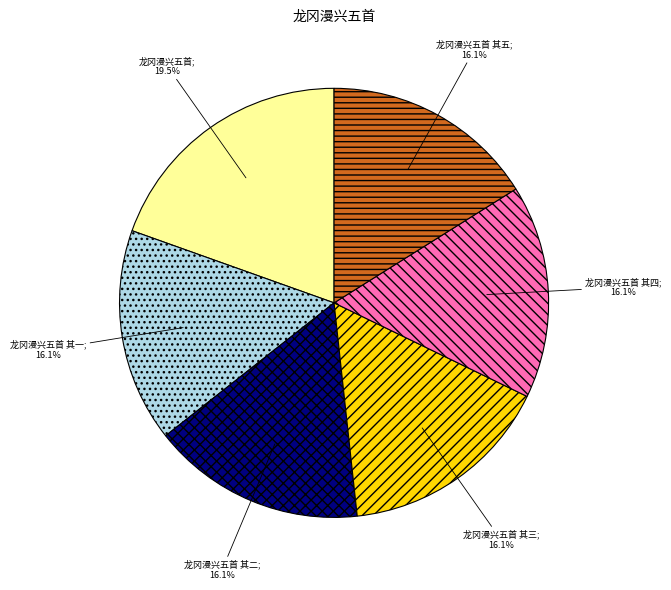

How many slices are in this pie chart?

6